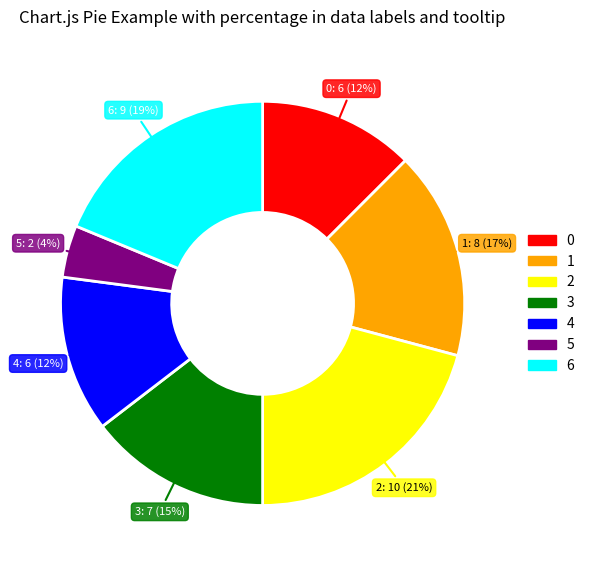

Is there a majority slice in this chart?

No